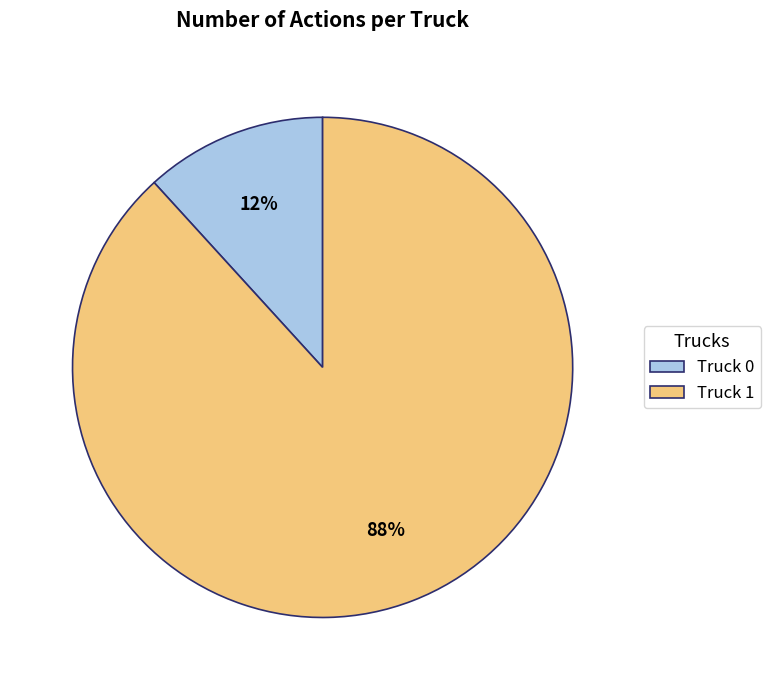

Count the number of slices in the pie.

2